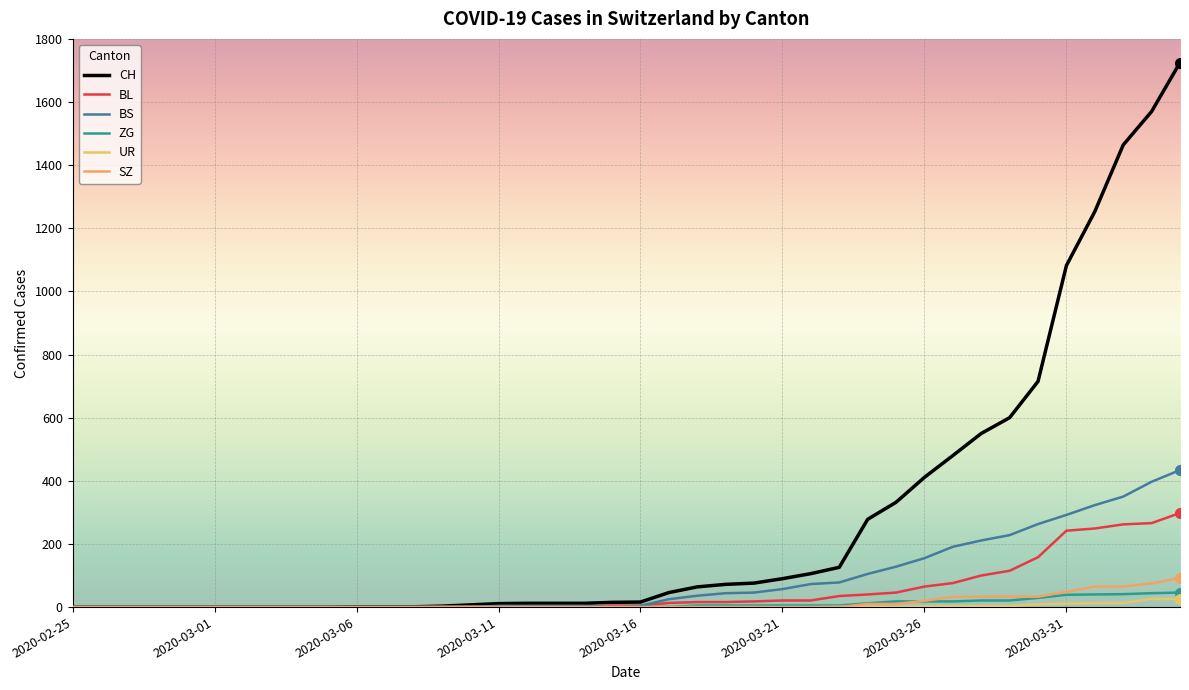

What is the maximum value shown in the chart?

1725